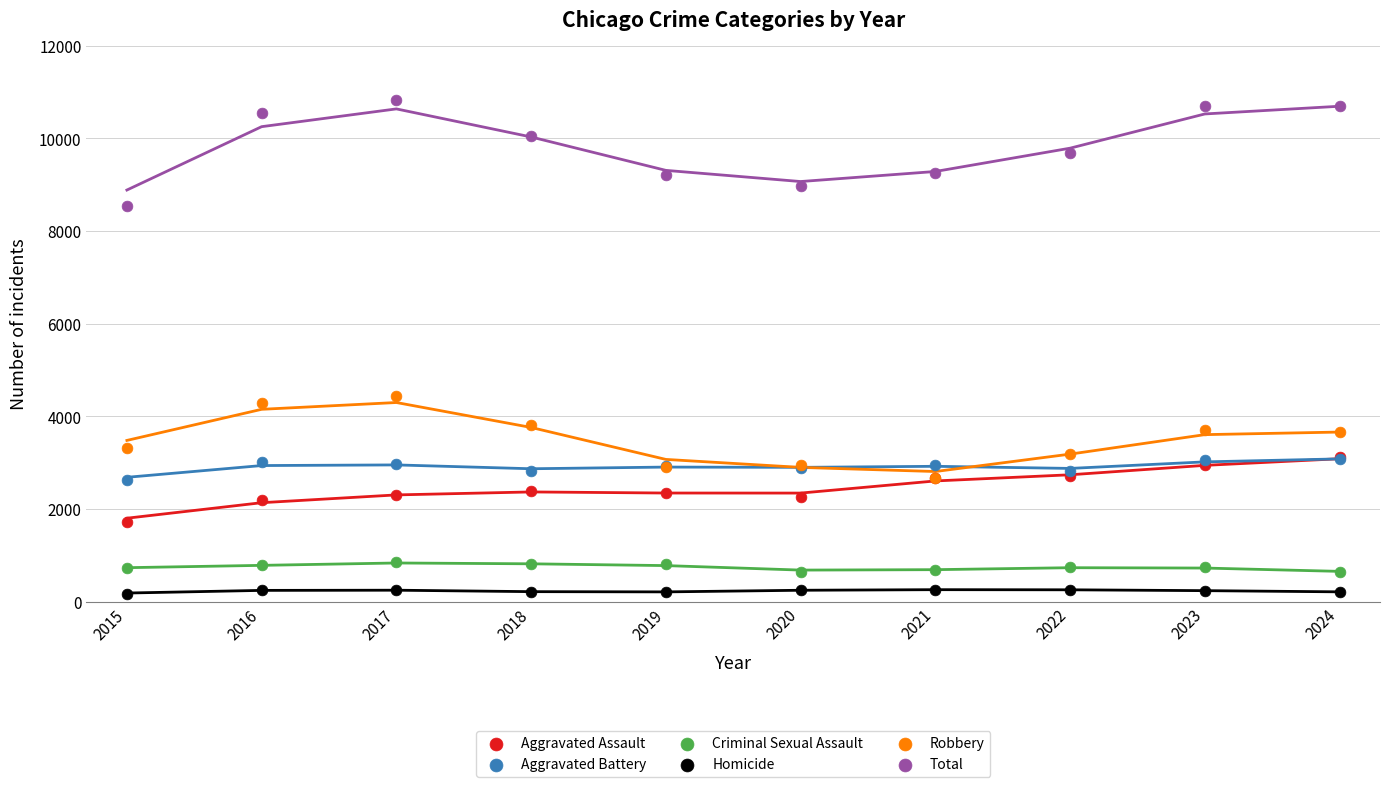

Across all series, what Y value is closest to 5494?

4430